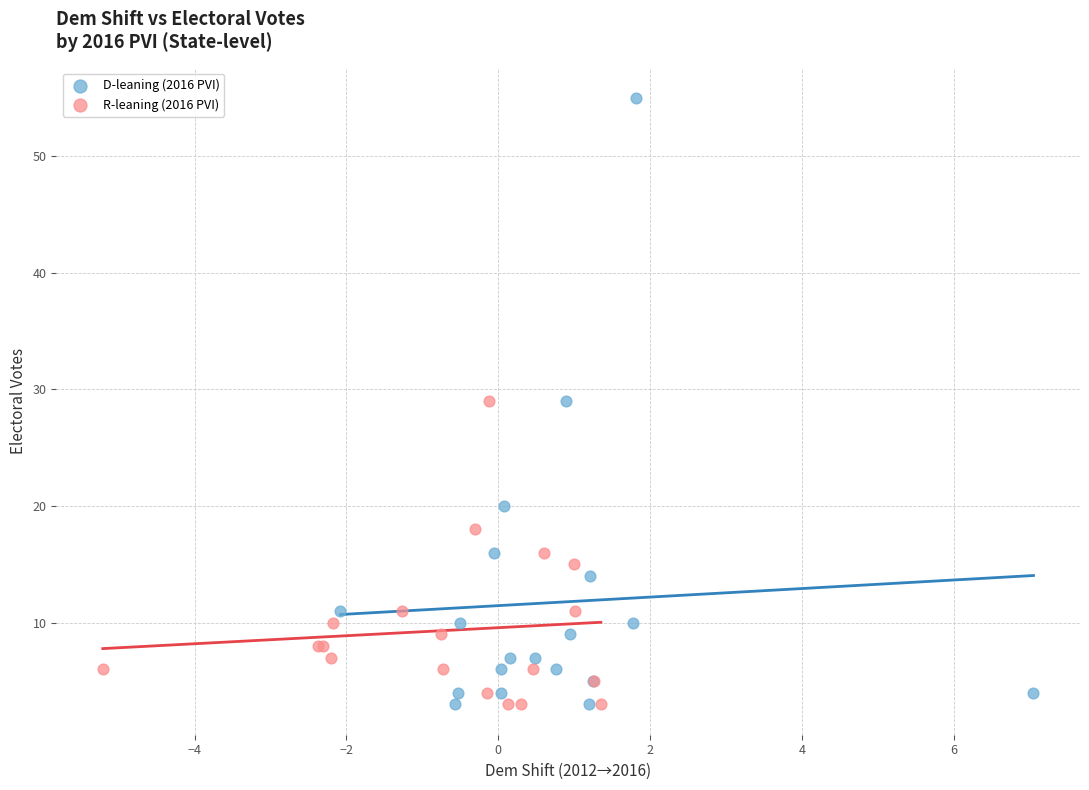

Which series has the widest spread of Y values?

D-leaning (2016 PVI)